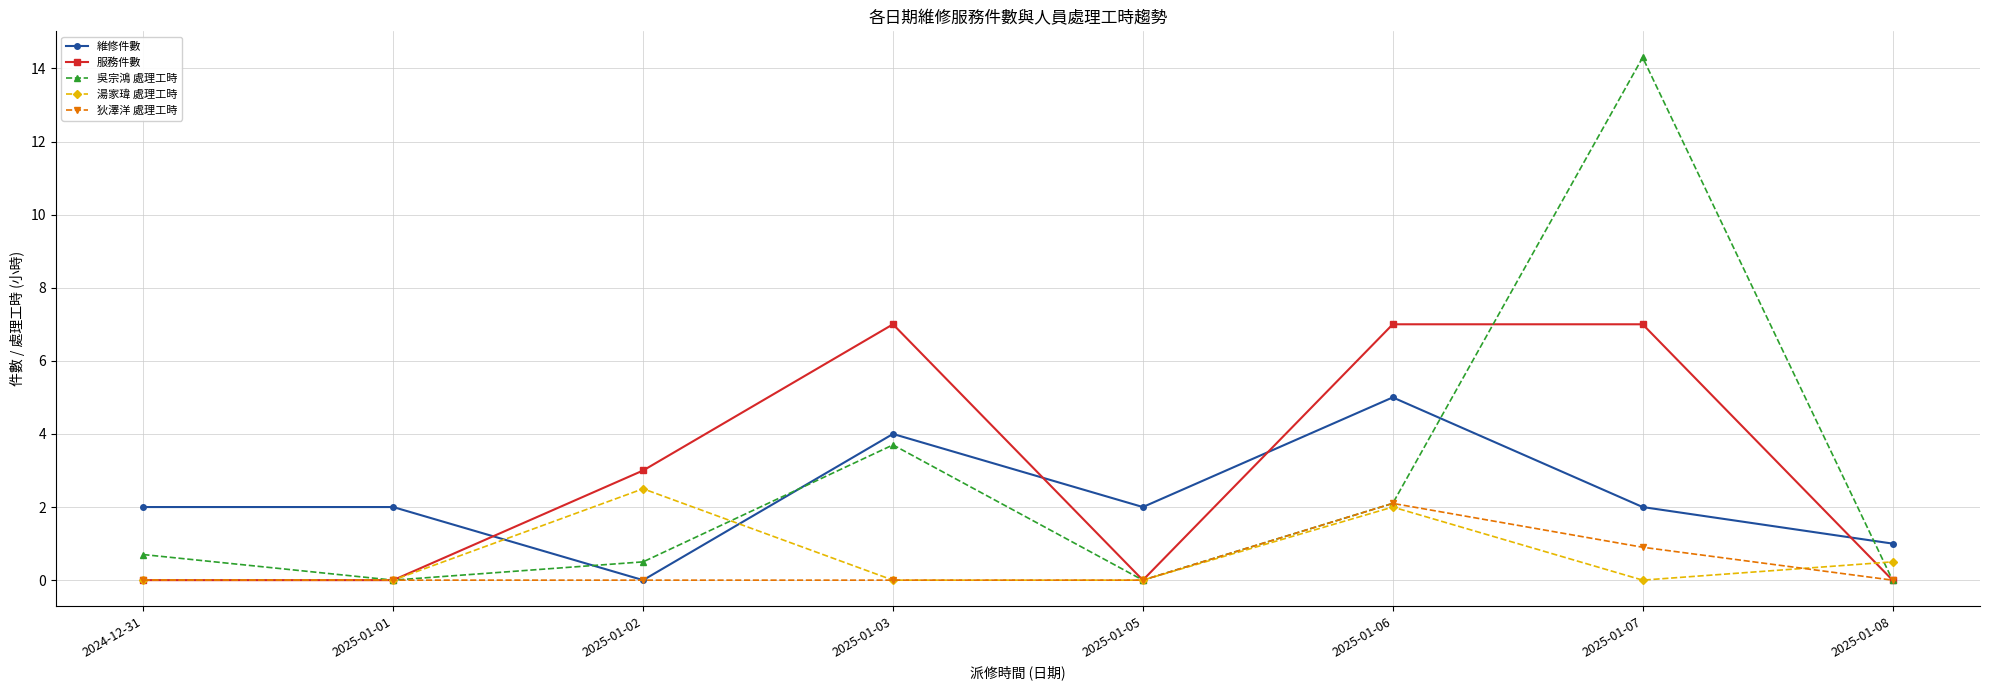

The 狄澤洋 處理工時 series shows 0.9 at 2025-01-07. True or false?

True